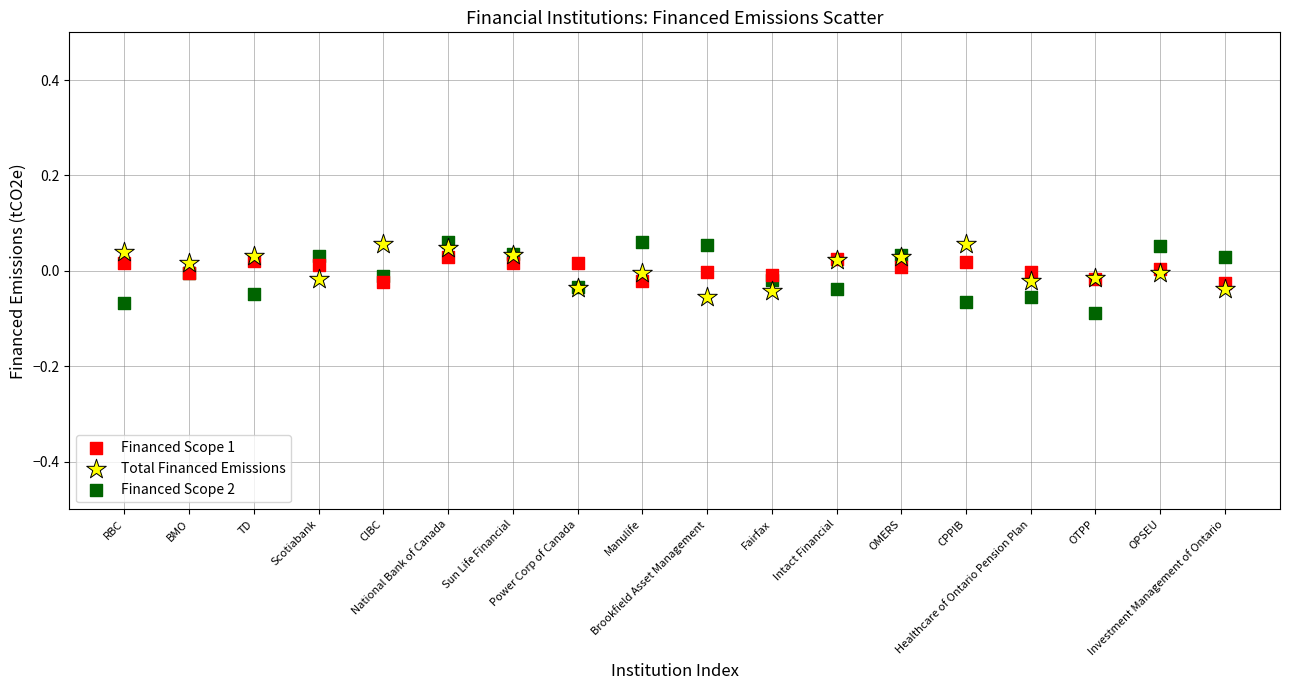

Which series has the largest Y range (max minus min)?

Financed Scope 2